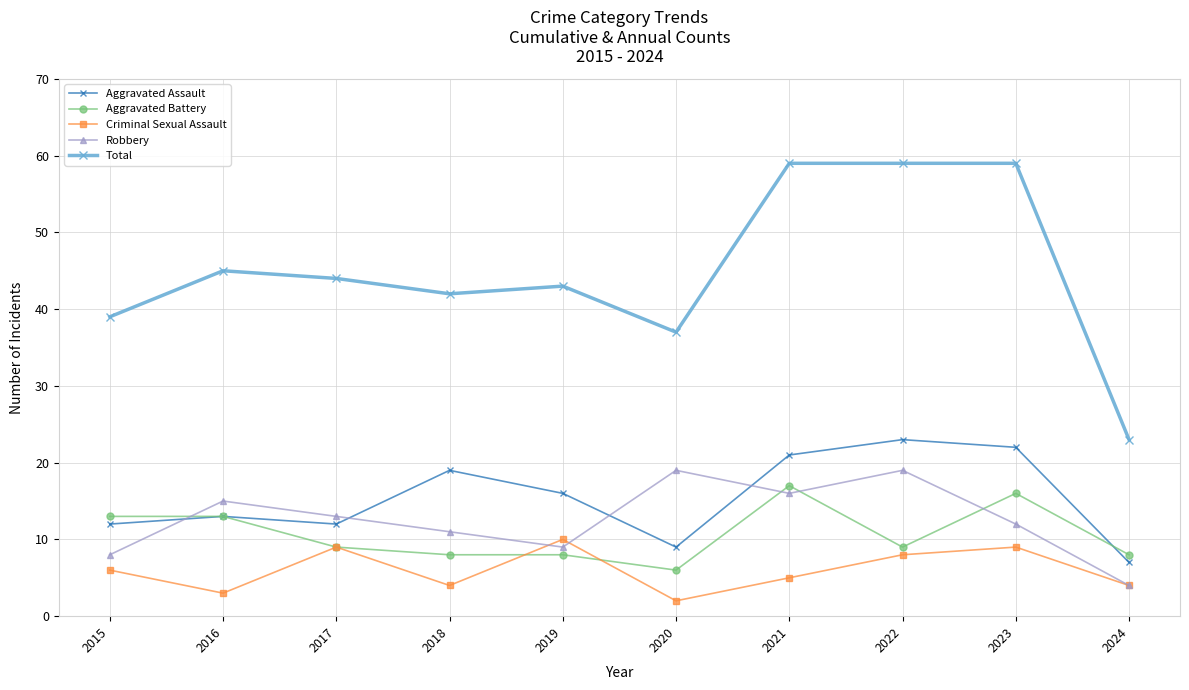

What is the highest value of the Robbery series?

19